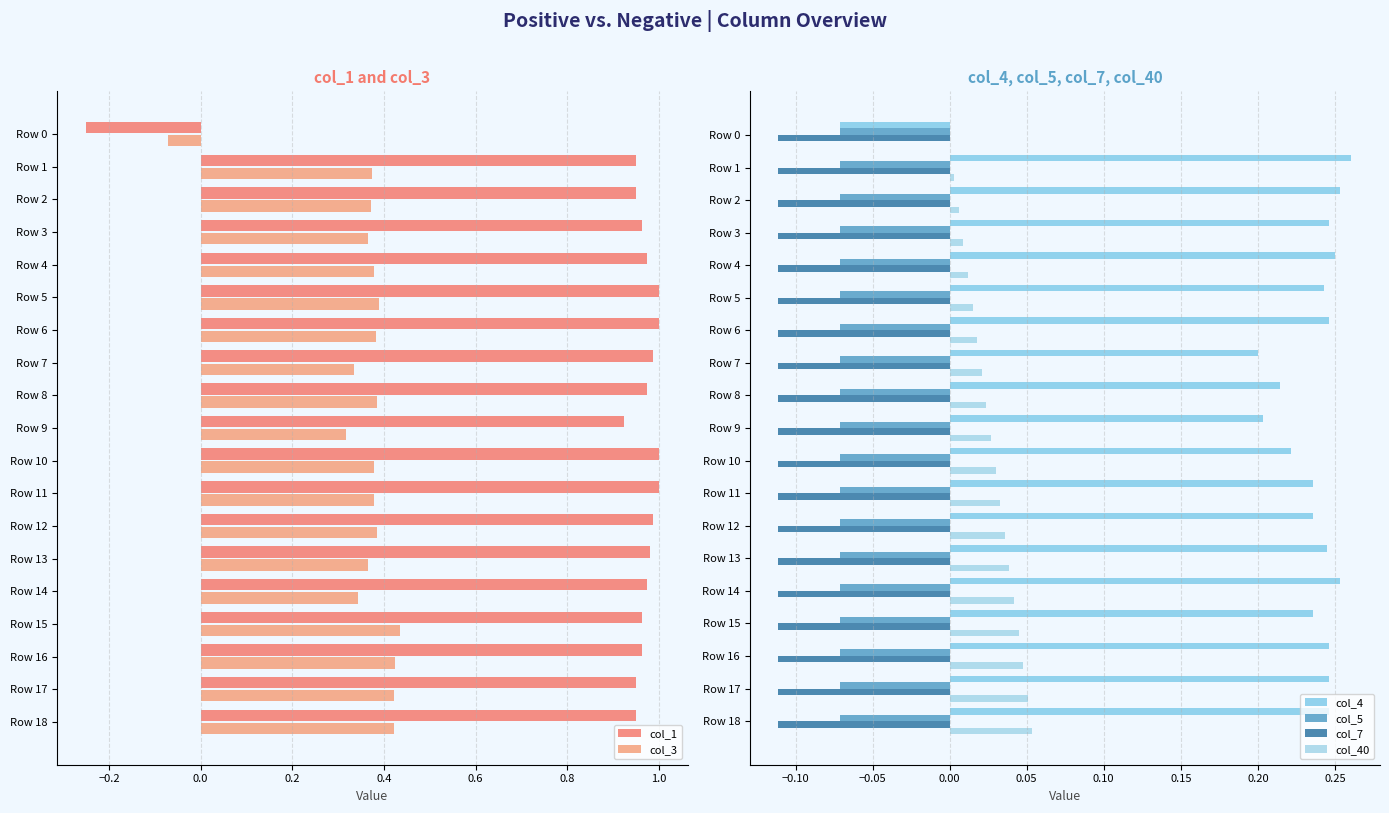

Which series has the largest total across all categories?

col_1